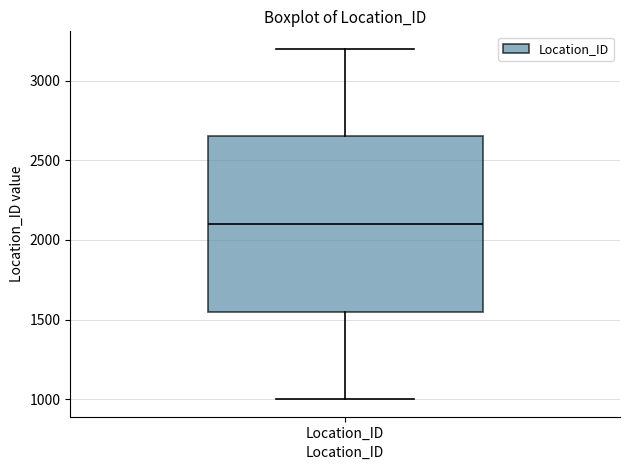

Transcribe this box plot: give where the median line is, the range the box spans, and where the two whiskers end, as read against the y-axis. The values are not printed on the chart, so give them approximately, as read against the axis.

median 2100, box 1550 to 2650, whiskers 1000 to 3200